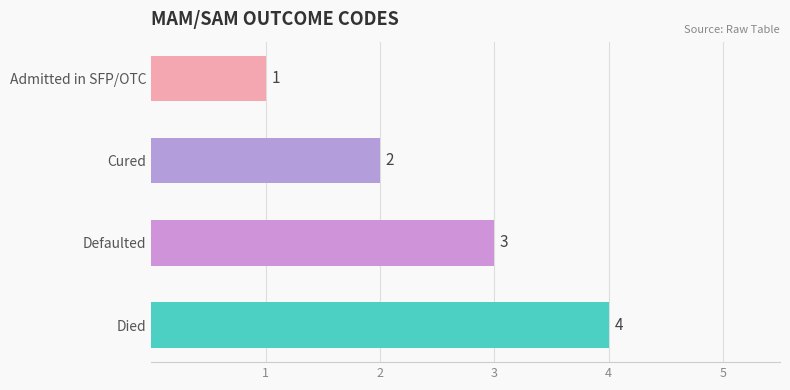

What is the ratio of the value at Defaulted to the value at Cured?

1.5